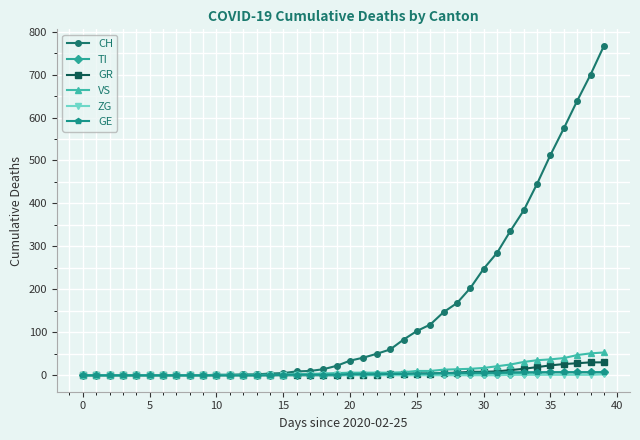

Which series has the largest total across all categories?

CH